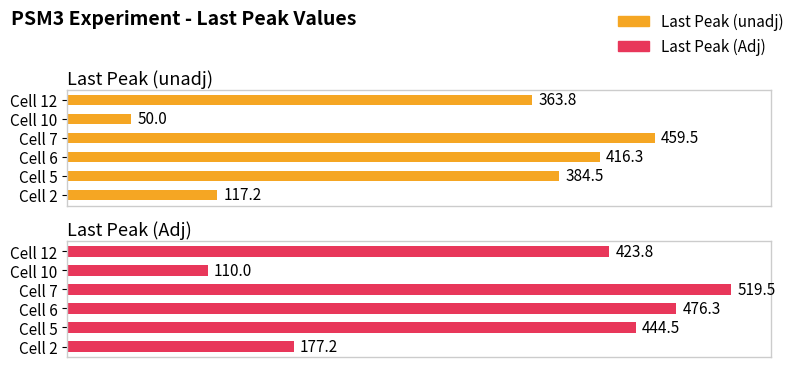

Which series has the largest total across all categories?

Last Peak (Adj)